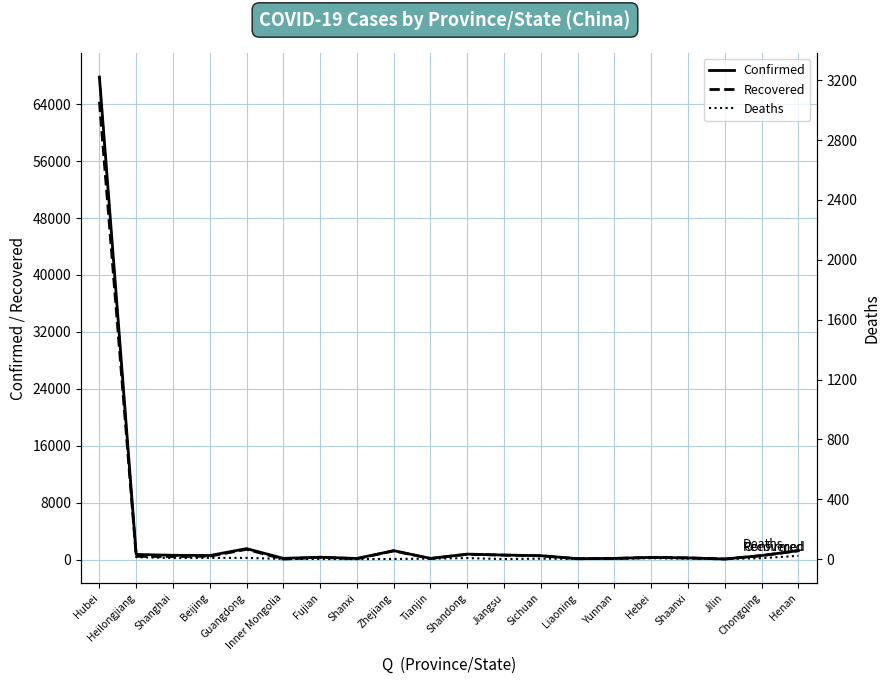

At how many categories does at least one series exceed 29045?

1